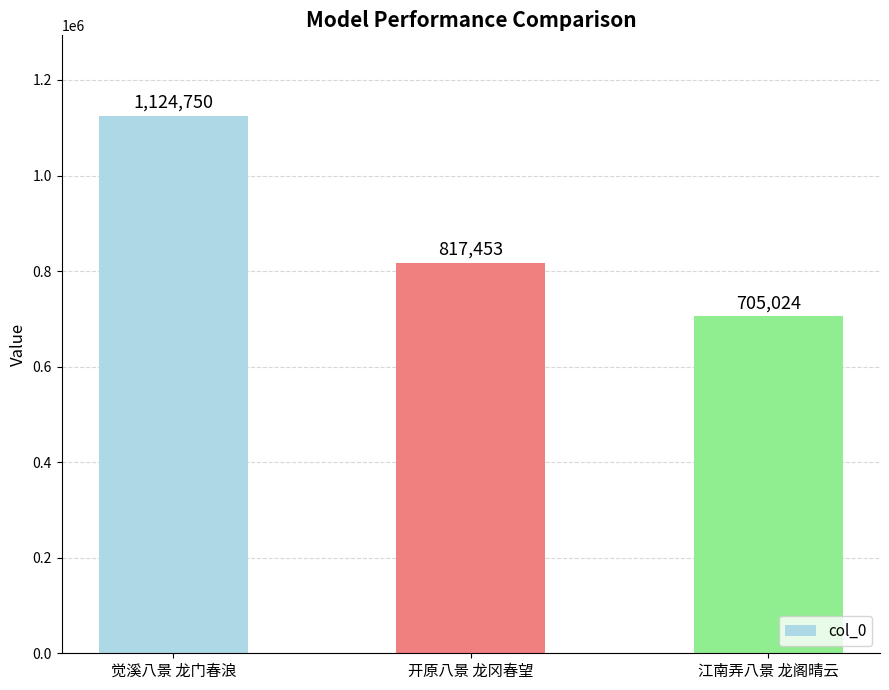

Approximately how many times larger is the value at 觉溪八景 龙门春浪 compared to 开原八景 龙冈春望?

1.4